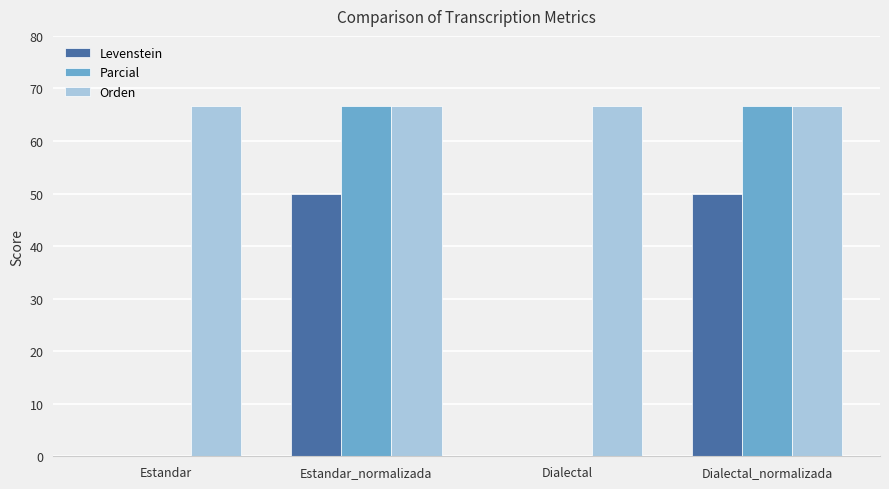

Reading left to right, extract all data points from this chart.

Levenstein: Estandar=0.0	Estandar_normalizada=50.0	Dialectal=0.0	Dialectal_normalizada=50.0
Parcial: Estandar=0.0	Estandar_normalizada=66.7	Dialectal=0.0	Dialectal_normalizada=66.7
Orden: Estandar=66.7	Estandar_normalizada=66.7	Dialectal=66.7	Dialectal_normalizada=66.7